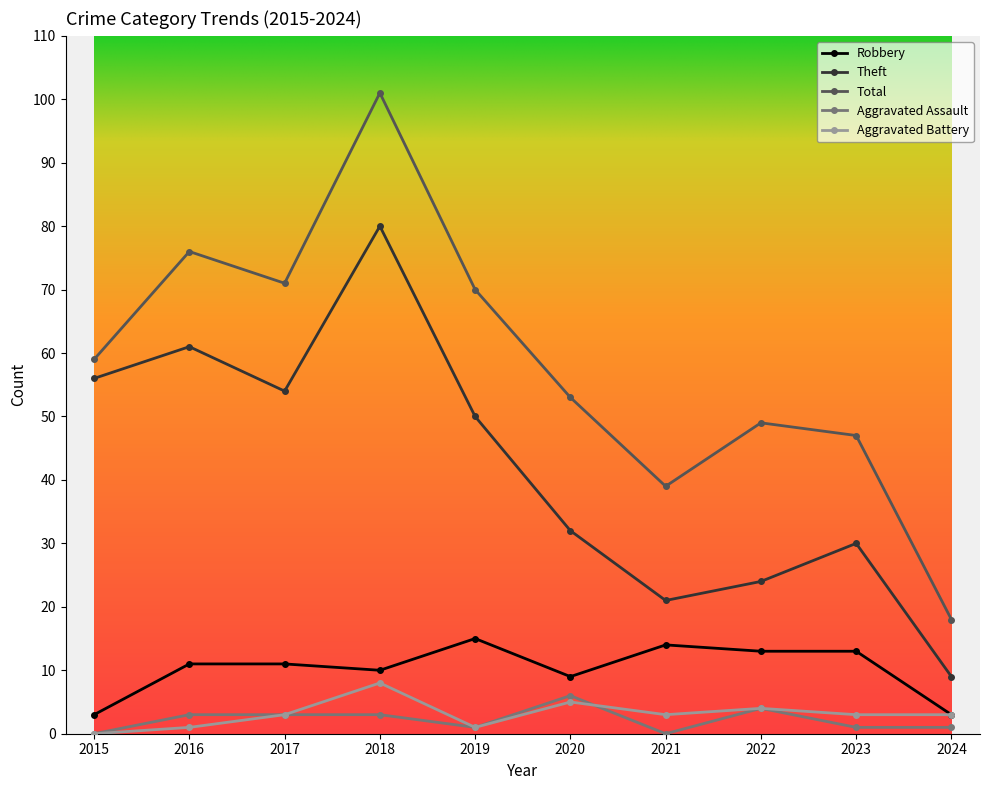

What is the difference between the highest and lowest values at 2020?

48